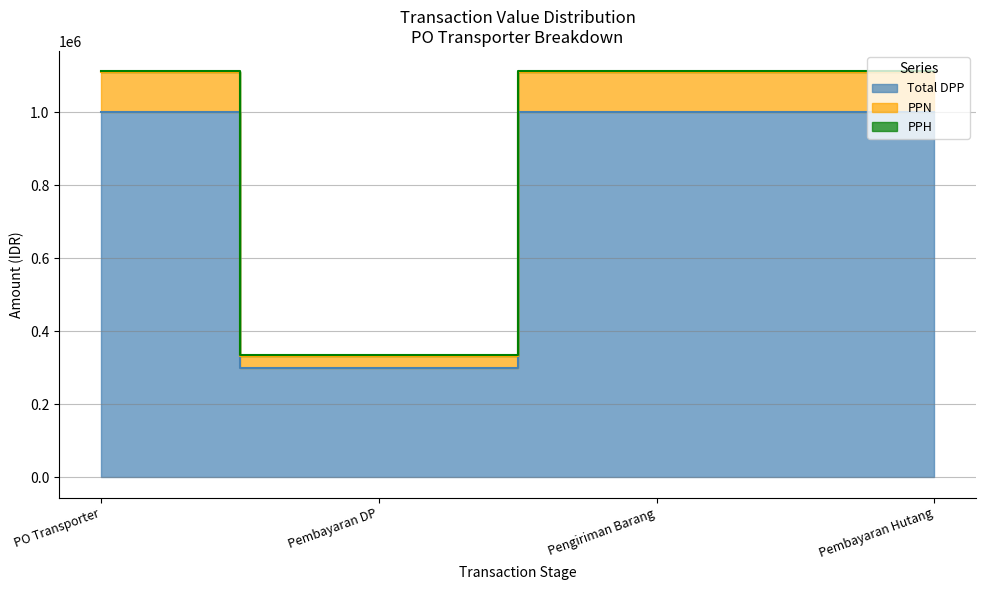

Which label corresponds to the smallest value in the chart?

Pembayaran DP